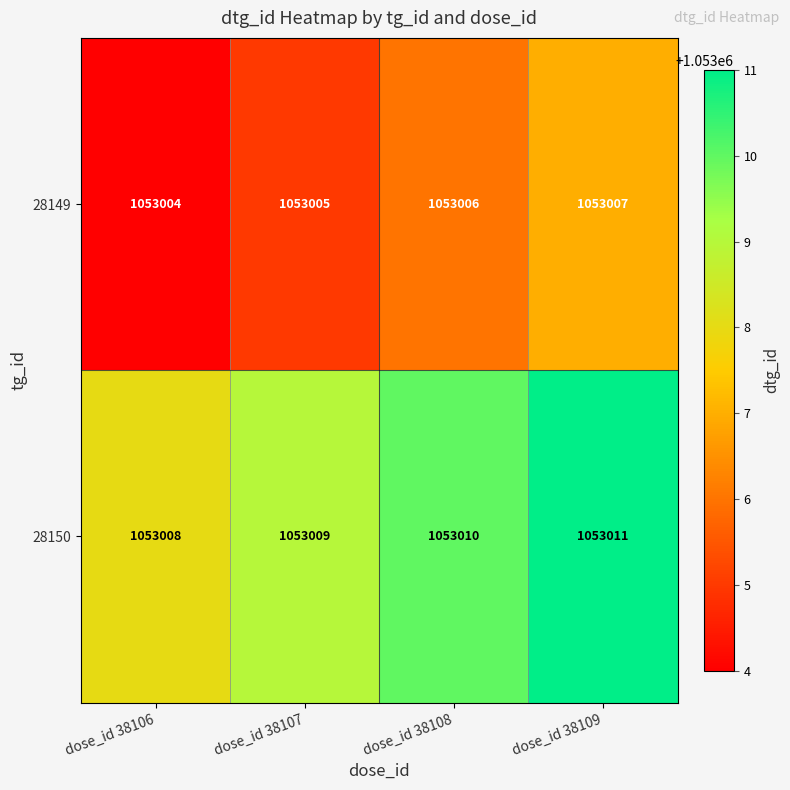

At which category does the chart reach its peak across all series?

dose_id 38109